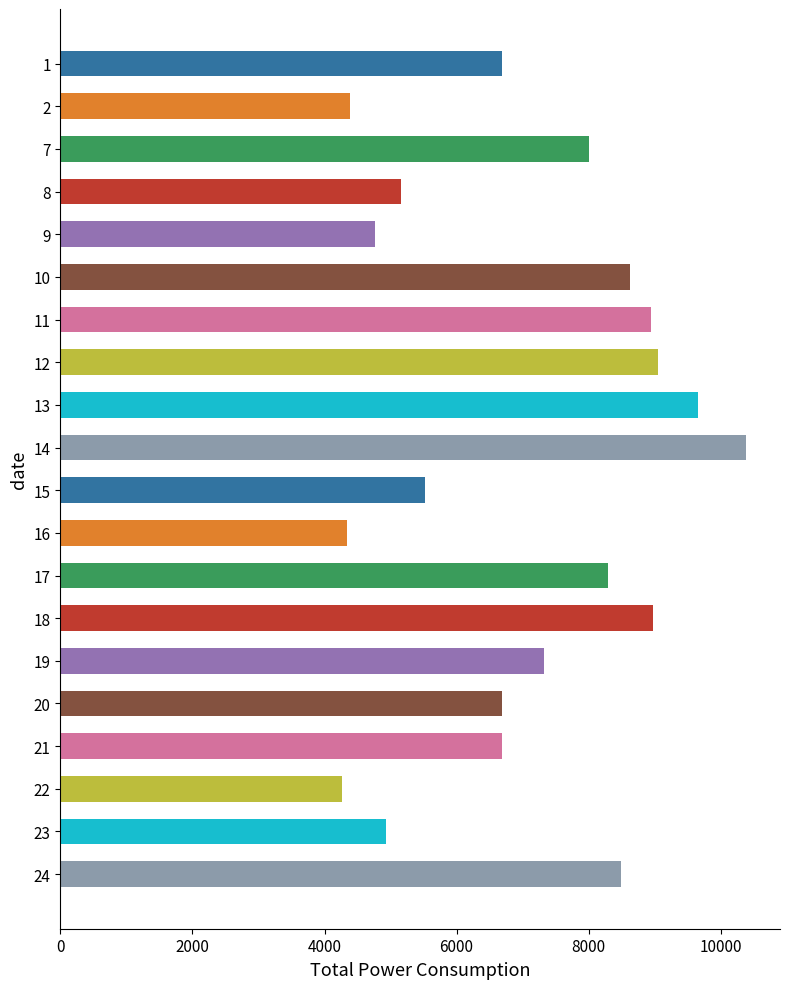

Between 9 and 20, which is larger?

20